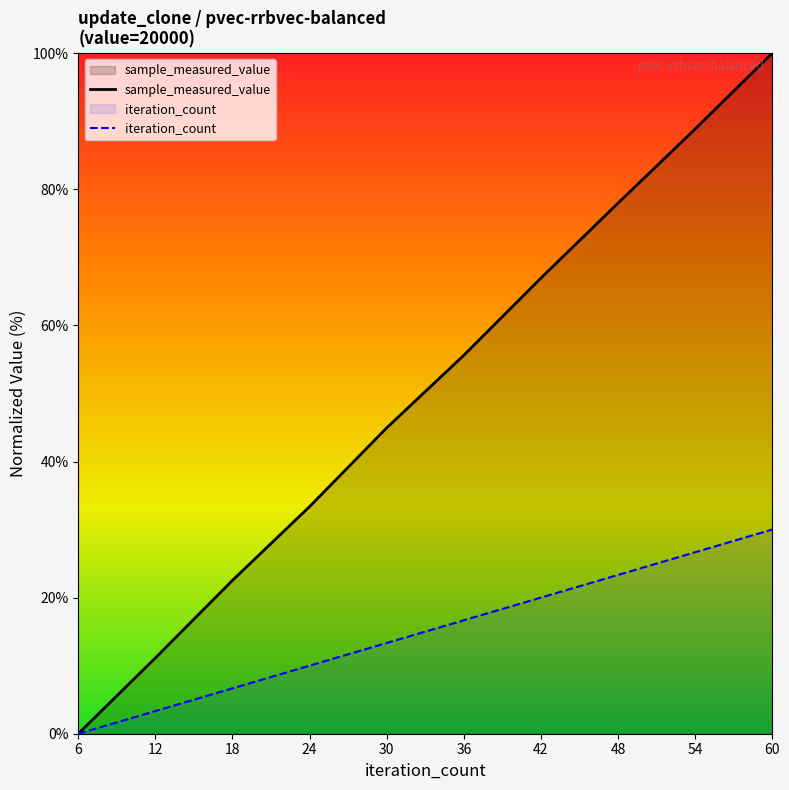

At how many categories does at least one series exceed 82?

2